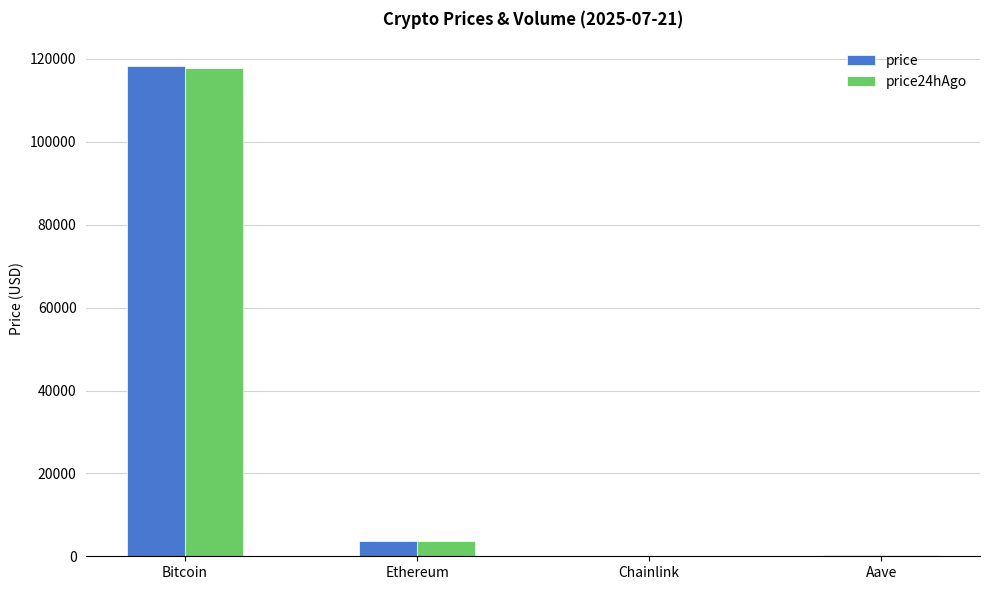

Is the value of price at Chainlink greater than the value of price24hAgo at Ethereum?

No